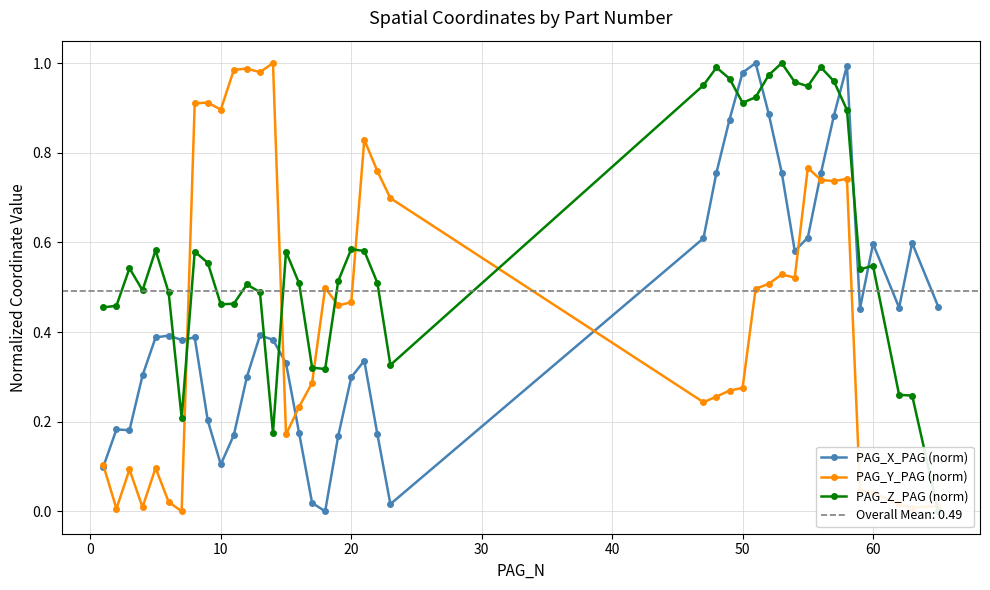

What is the value of the PAG_Z_PAG (norm) point at the 32nd from the left?

0.9